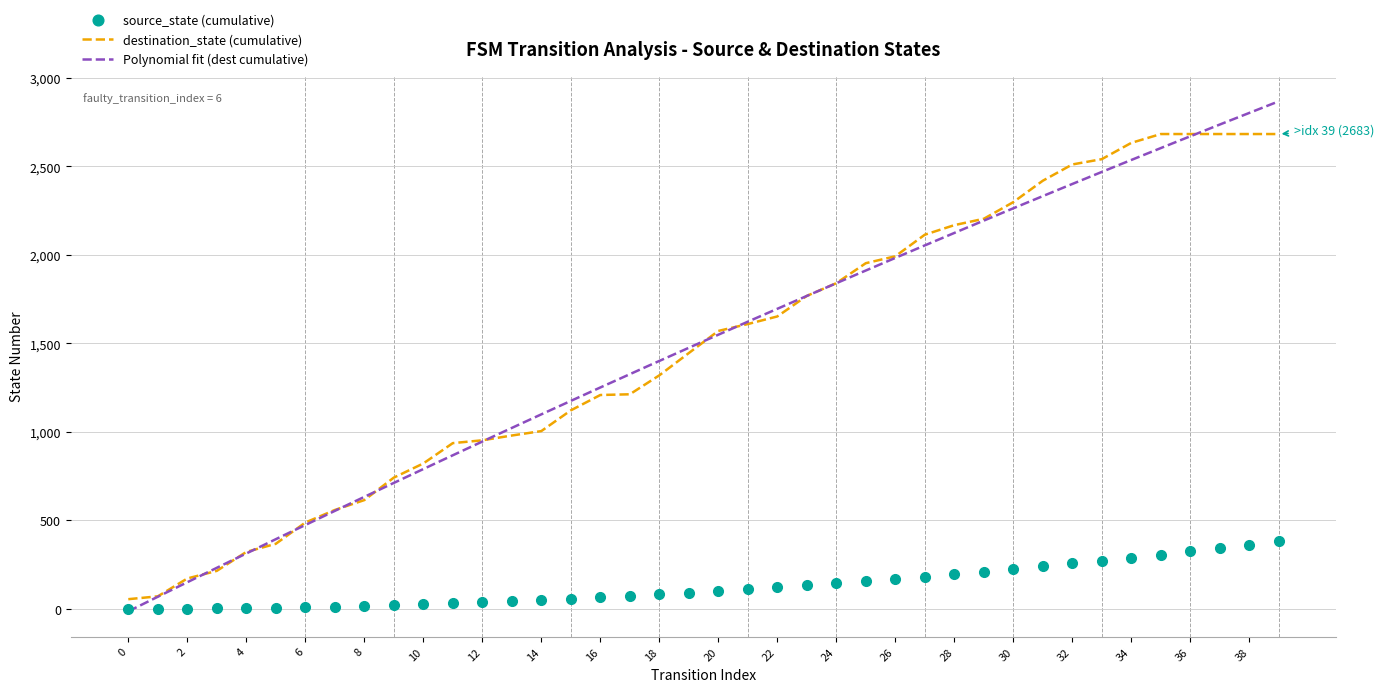

The value of destination_state (cumulative) at 16 is 1208. True or false?

True